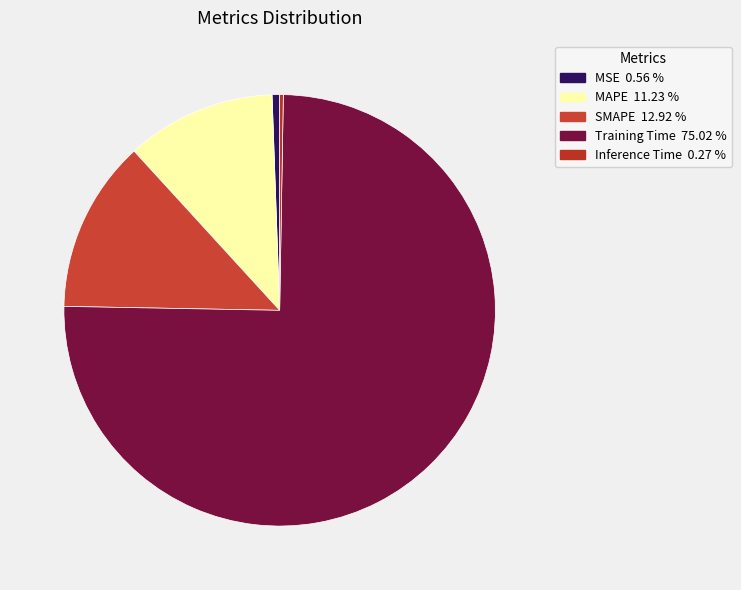

Which slice is the largest?

Training Time